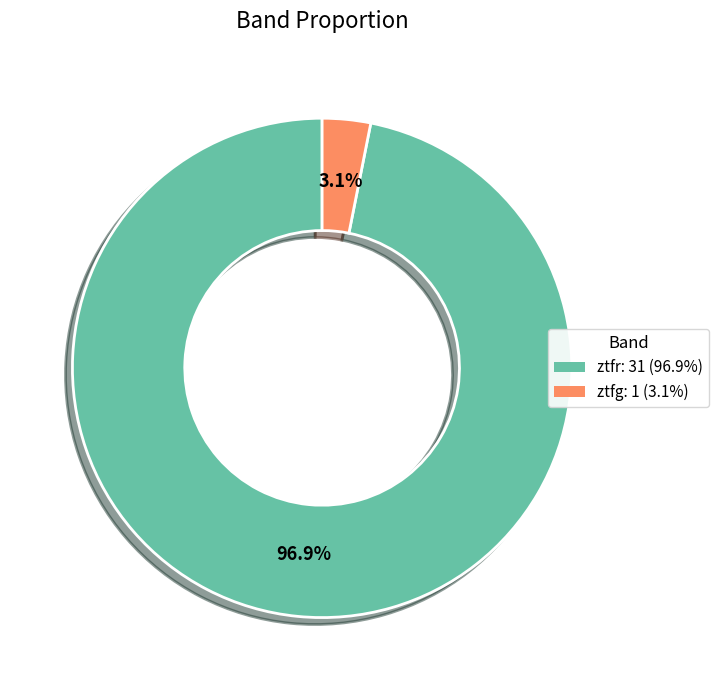

True or false: ztfg accounts for 3% of the total.

True